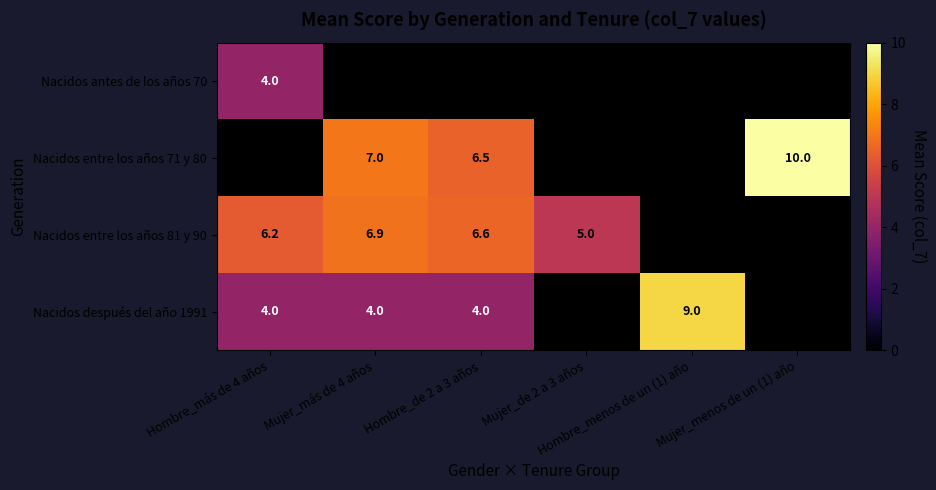

True or false: Nacidos después del año 1991 has a value of 4.0 at Mujer_más de 4 años.

True